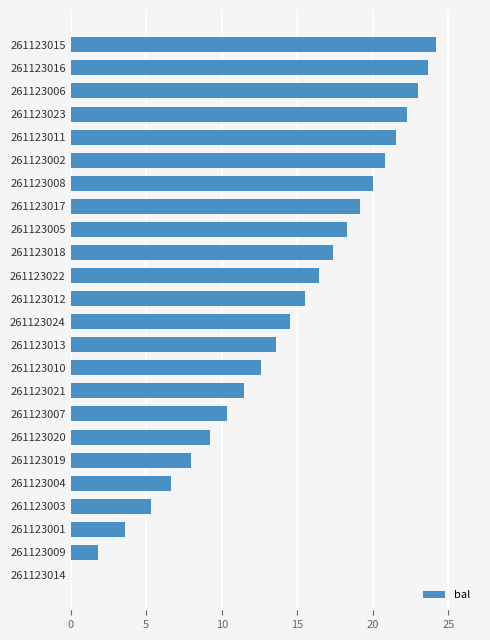

Reading top to bottom, what are all the values shown in this chart?

261123015=24.2	261123016=23.6	261123006=23.0	261123023=22.3	261123011=21.5	261123002=20.8	261123008=20.0	261123017=19.2	261123005=18.3	261123018=17.3	261123022=16.4	261123012=15.5	261123024=14.5	261123013=13.6	261123010=12.6	261123021=11.5	261123007=10.4	261123020=9.2	261123019=8.0	261123004=6.7	261123003=5.3	261123001=3.6	261123009=1.8	261123014=0.0